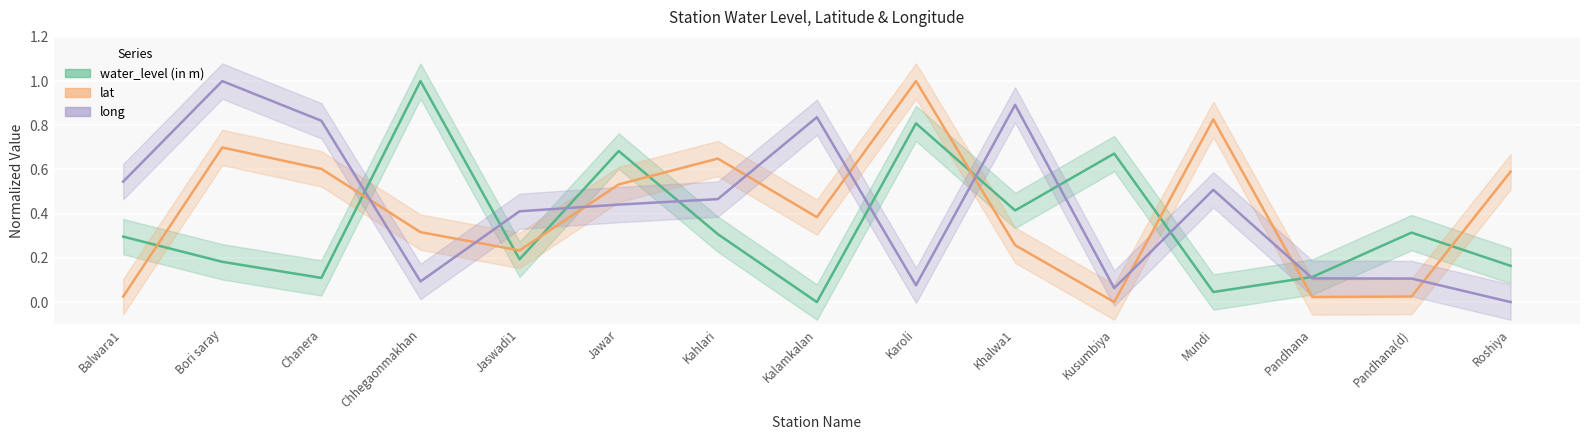

Is the value of long at Pandhana(d) greater than the value of lat at Bori saray?

No